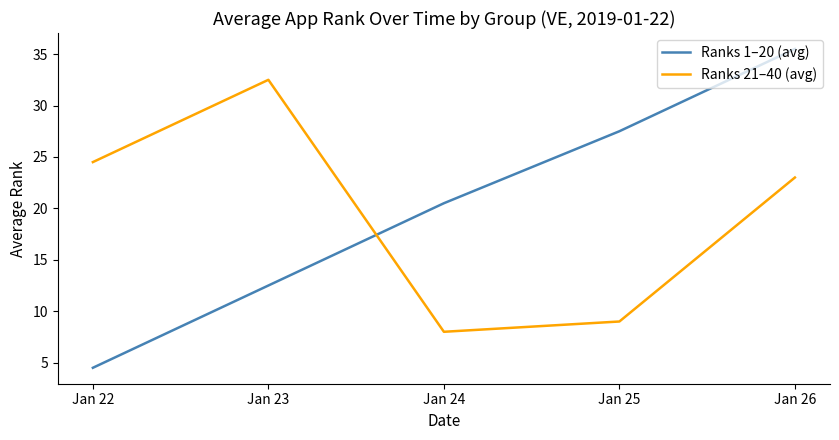

Which category has the lowest value across all series?

Jan 22